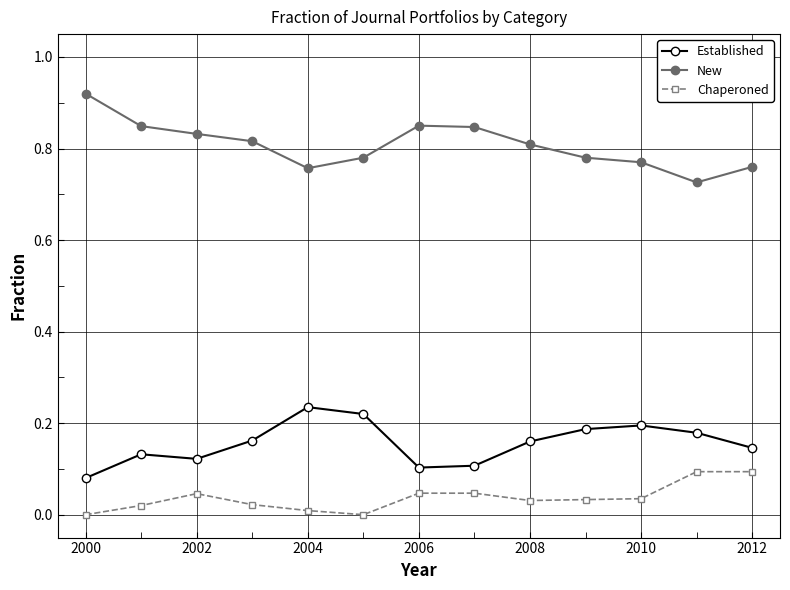

What is the sum of all New values?

10.5